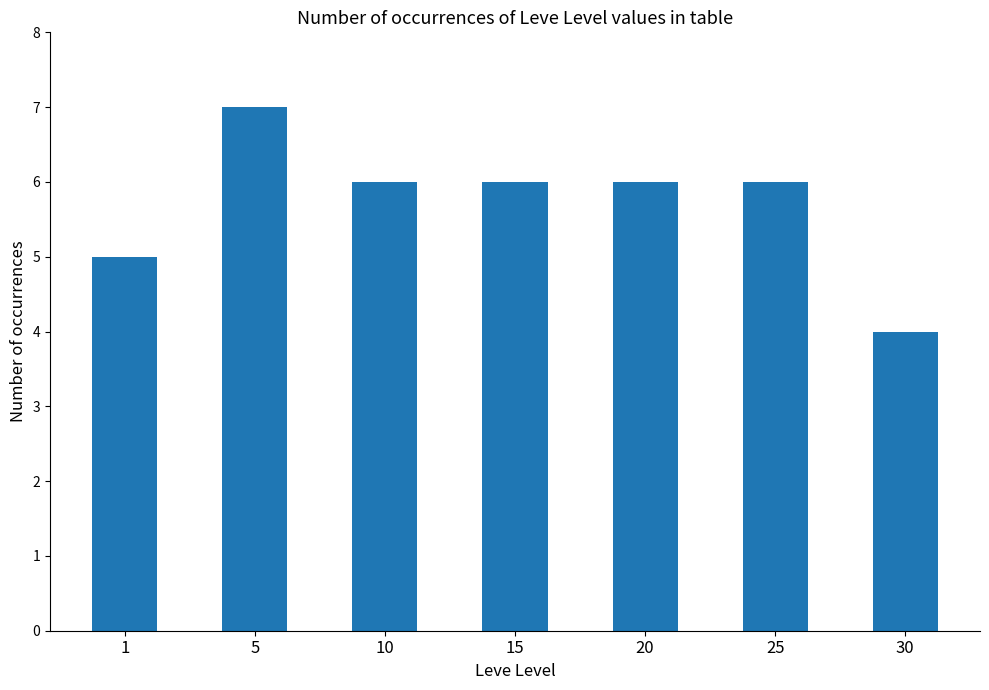

Approximately how many times larger is the value at 1 compared to 25?

0.8